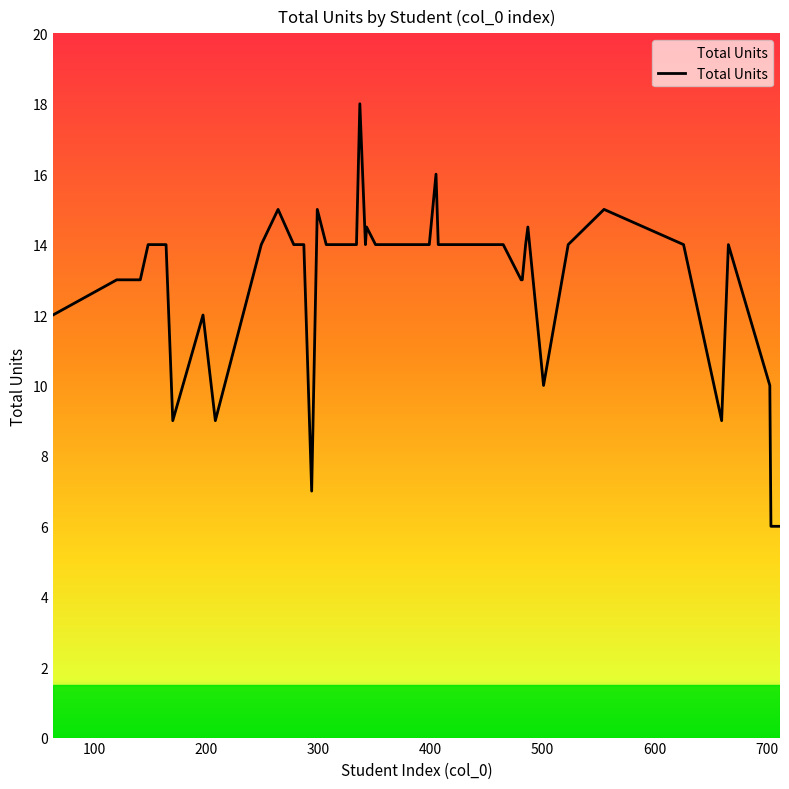

What is the average value?

12.7